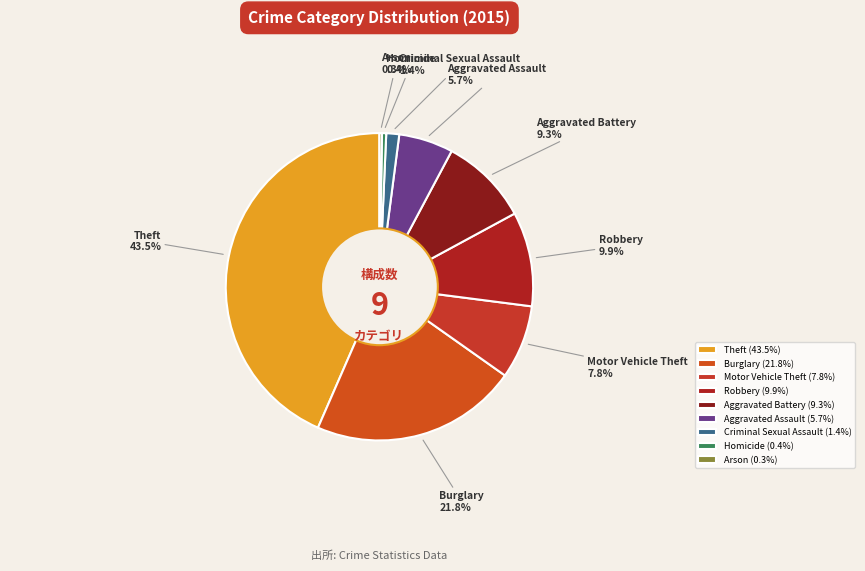

What percentage is NOT represented by Motor Vehicle Theft?

92.2%